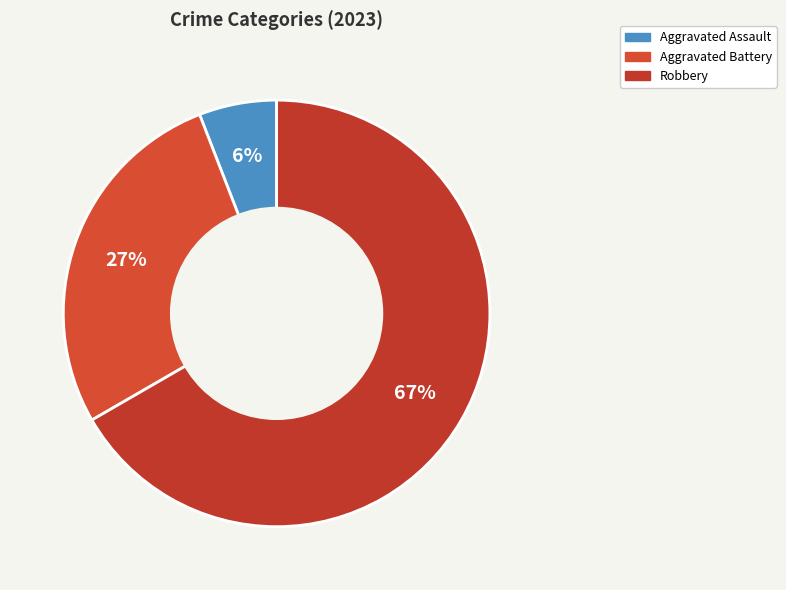

How many segments does this pie chart have?

3